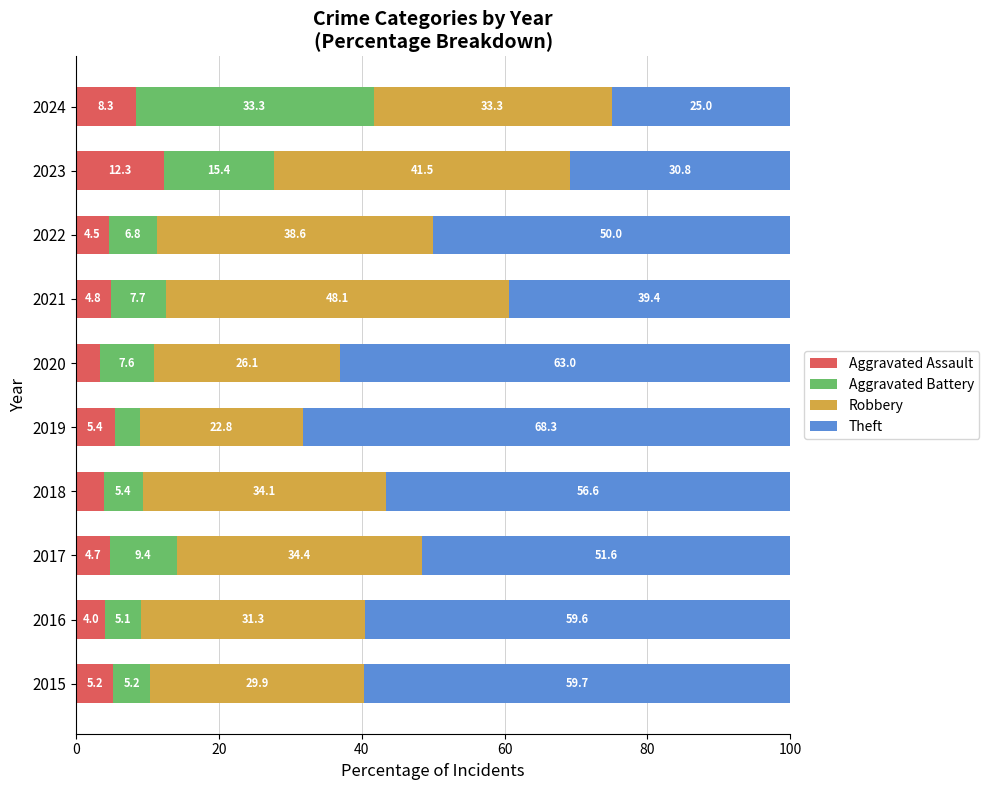

At which label does Aggravated Assault reach its minimum?

2020